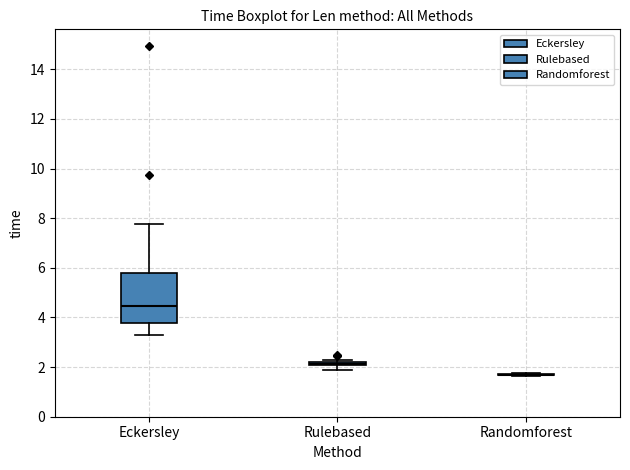

Comparing the boxes themselves (not the whiskers), which one is the tallest?

Eckersley